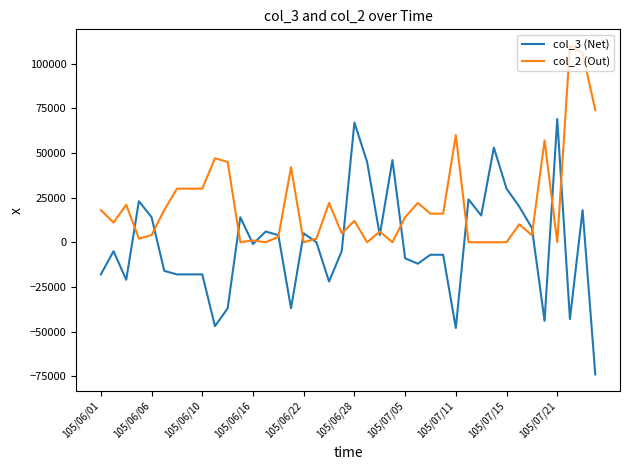

What is the minimum value shown in the chart?

-74000